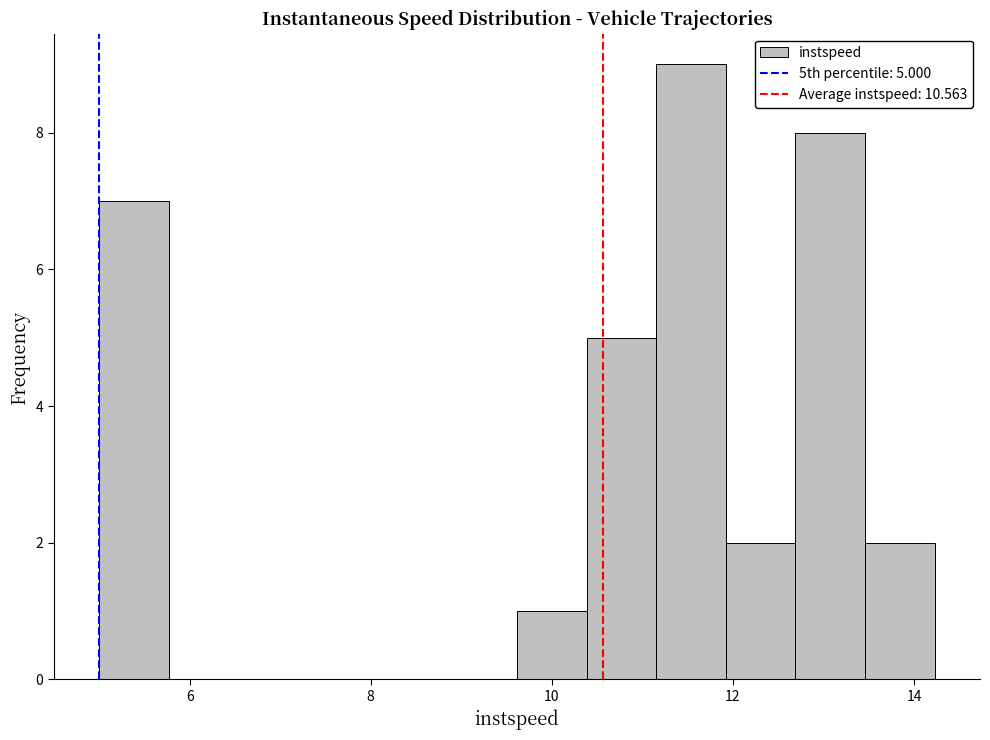

Read against the x-axis, roughly where is the centre of the tallest bar?

11.6